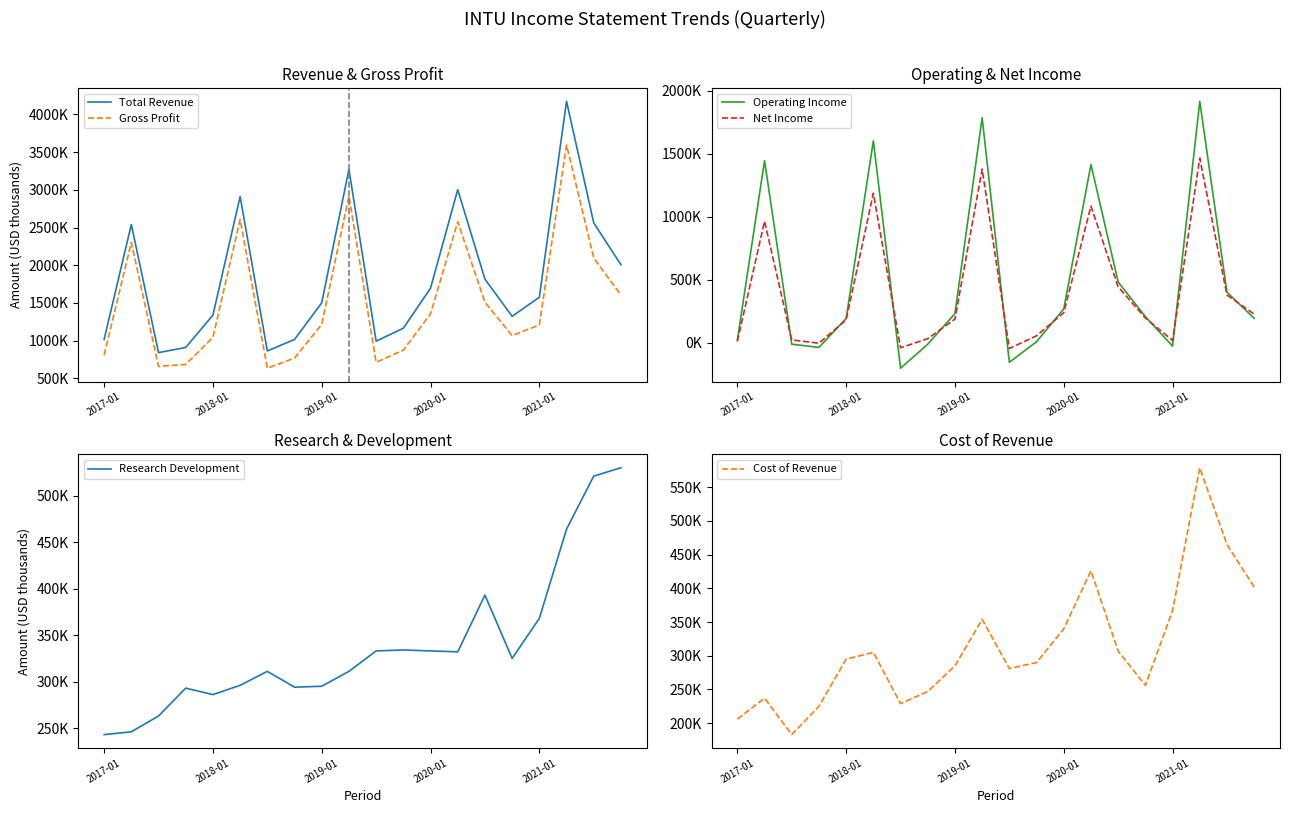

Reading left to right, extract all data points from this chart.

Total Revenue: 1016000	2541000	842000	910000	1339000	2912000	864000	1016000	1502000	3272000	994000	1165000	1696000	3002000	1816000	1323000	1576000	4173000	2561000	2007000
Gross Profit: 810000	2304000	659000	685000	1044000	2607000	635000	769000	1217000	2918000	713000	875000	1356000	2576000	1509000	1067000	1209000	3594000	2096000	1605000
Operating Income: 22000	1444000	-10000	-35000	194000	1601000	-200000	-10000	233000	1784000	-153000	10000	270000	1413000	483000	209000	-25000	1914000	402000	195000
Net Income: 13000	964000	24000	-2000	183000	1186000	-38000	34000	189000	1378000	-44000	57000	240000	1084000	445000	198000	20000	1464000	380000	228000
Research Development: 243000	246000	263000	293000	286000	296000	311000	294000	295000	311000	333000	334000	333000	332000	393000	325000	368000	464000	521000	530000
Cost of Revenue: 206000	237000	183000	225000	295000	305000	229000	247000	285000	354000	281000	290000	340000	426000	307000	256000	367000	579000	465000	402000